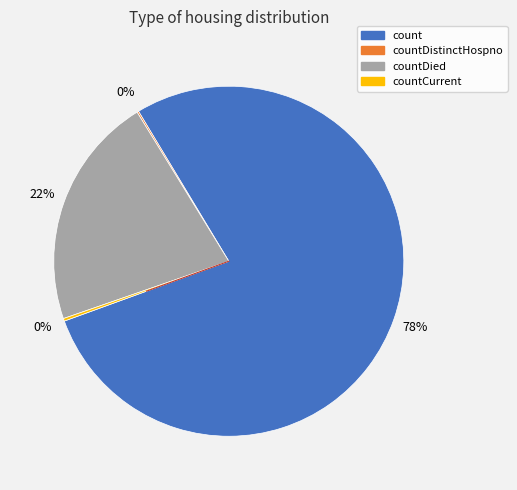

Is there any slice that represents more than half of the pie?

Yes